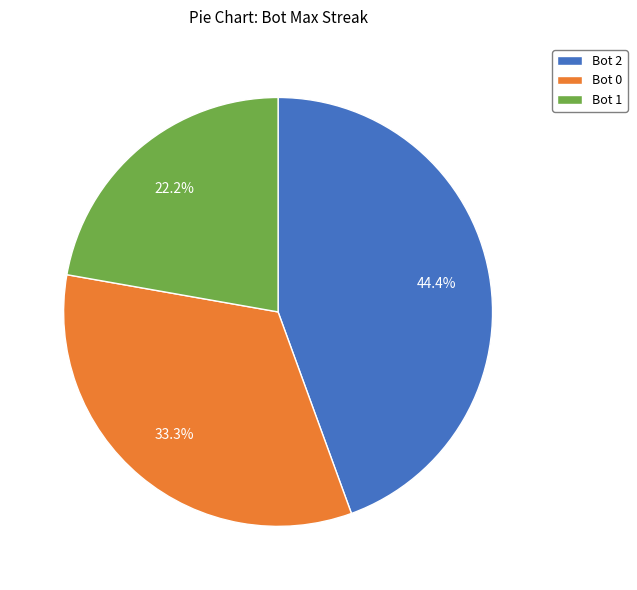

What is the smallest slice in the pie chart?

Bot 1